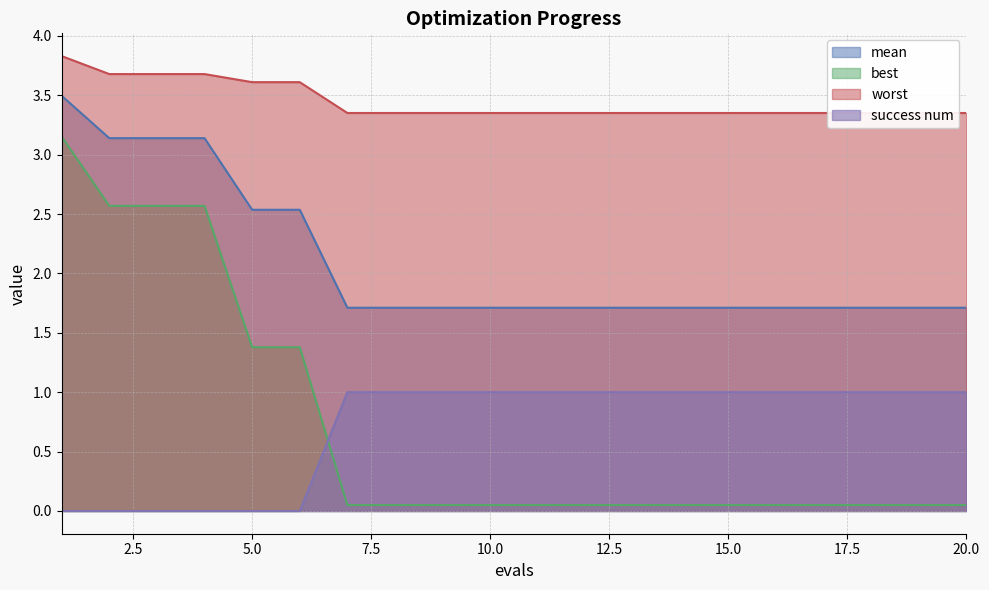

Reading right to left, extract all data points from this chart.

mean: 20=1.7	19=1.7	18=1.7	17=1.7	16=1.7	15=1.7	14=1.7	13=1.7	12=1.7	11=1.7	10=1.7	9=1.7	8=1.7	7=1.7	6=2.5	5=2.5	4=3.1	3=3.1	2=3.1	1=3.5
best: 20=0.1	19=0.1	18=0.1	17=0.1	16=0.1	15=0.1	14=0.1	13=0.1	12=0.1	11=0.1	10=0.1	9=0.1	8=0.1	7=0.1	6=1.4	5=1.4	4=2.6	3=2.6	2=2.6	1=3.2
worst: 20=3.4	19=3.4	18=3.4	17=3.4	16=3.4	15=3.4	14=3.4	13=3.4	12=3.4	11=3.4	10=3.4	9=3.4	8=3.4	7=3.4	6=3.6	5=3.6	4=3.7	3=3.7	2=3.7	1=3.8
success num: 20=1.0	19=1.0	18=1.0	17=1.0	16=1.0	15=1.0	14=1.0	13=1.0	12=1.0	11=1.0	10=1.0	9=1.0	8=1.0	7=1.0	6=0.0	5=0.0	4=0.0	3=0.0	2=0.0	1=0.0